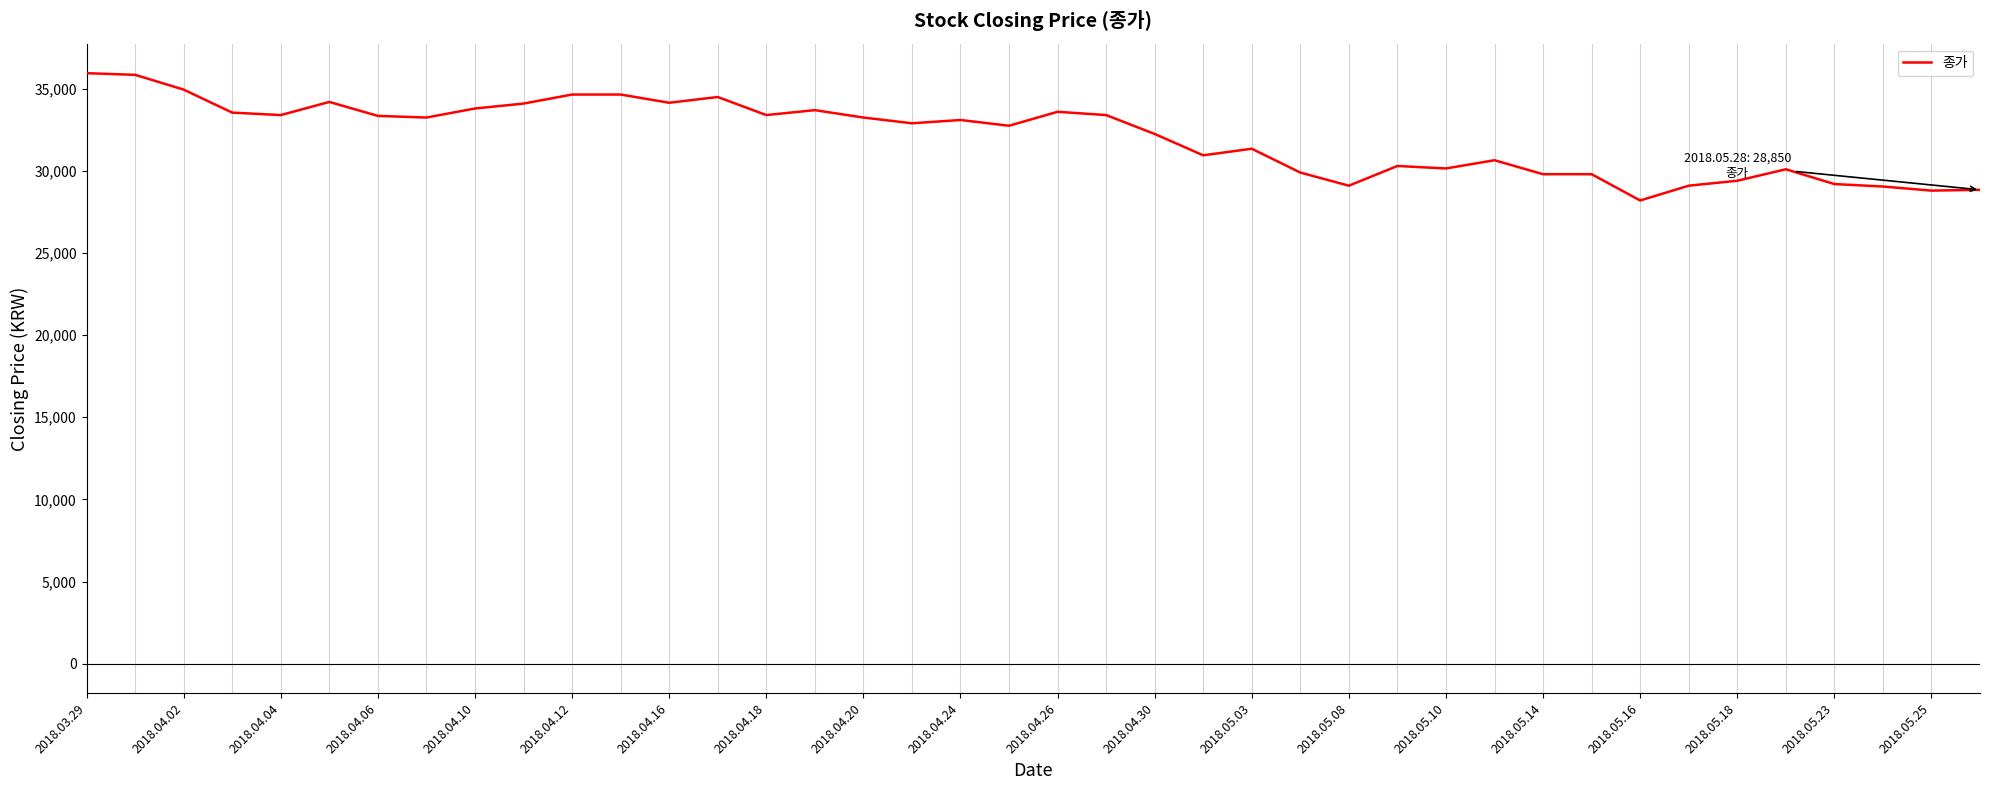

What is the greatest value displayed?

35950